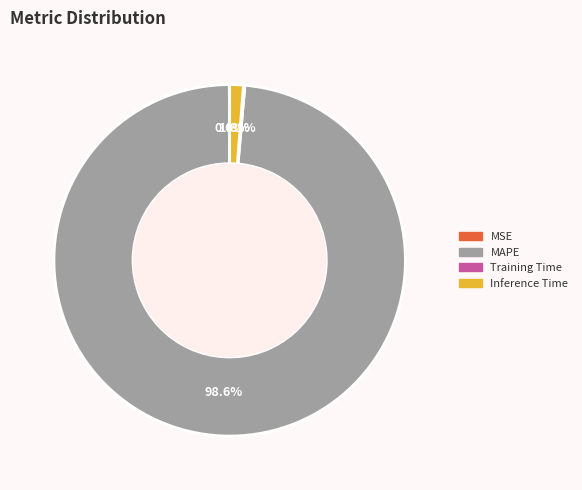

Which slice is the largest?

MAPE